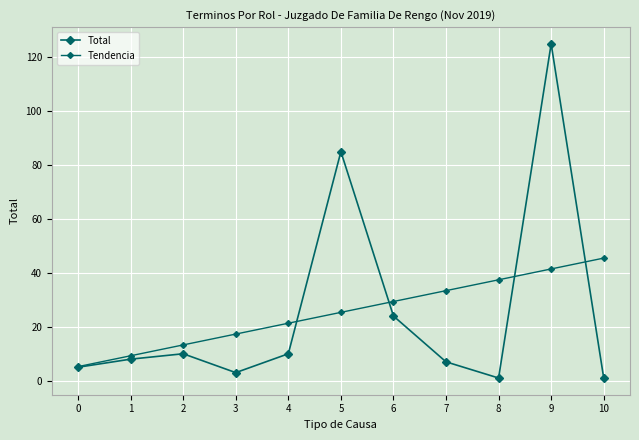

What is the sum of the Tendencia values at 5 and 1?

34.6